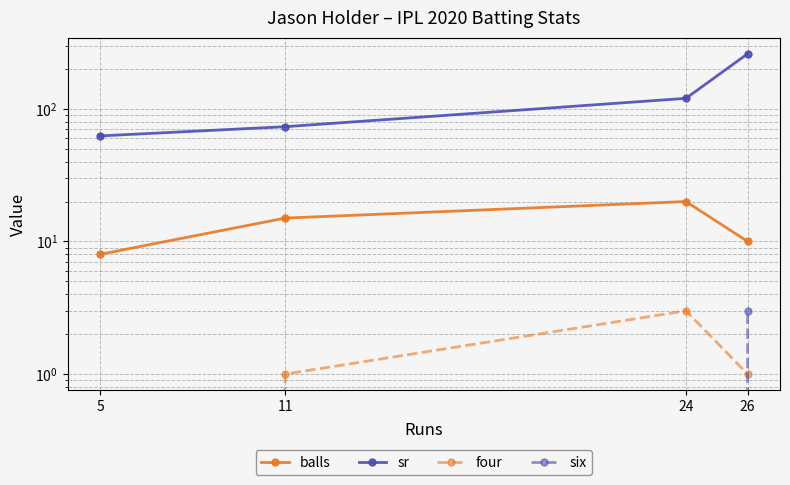

What is the value of the sr point at the 3rd from the left?

120.0